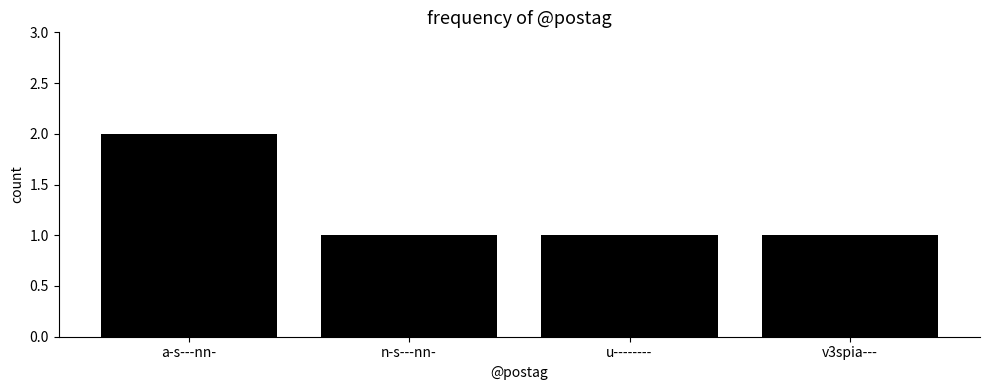

Count the number of categories in the chart.

4